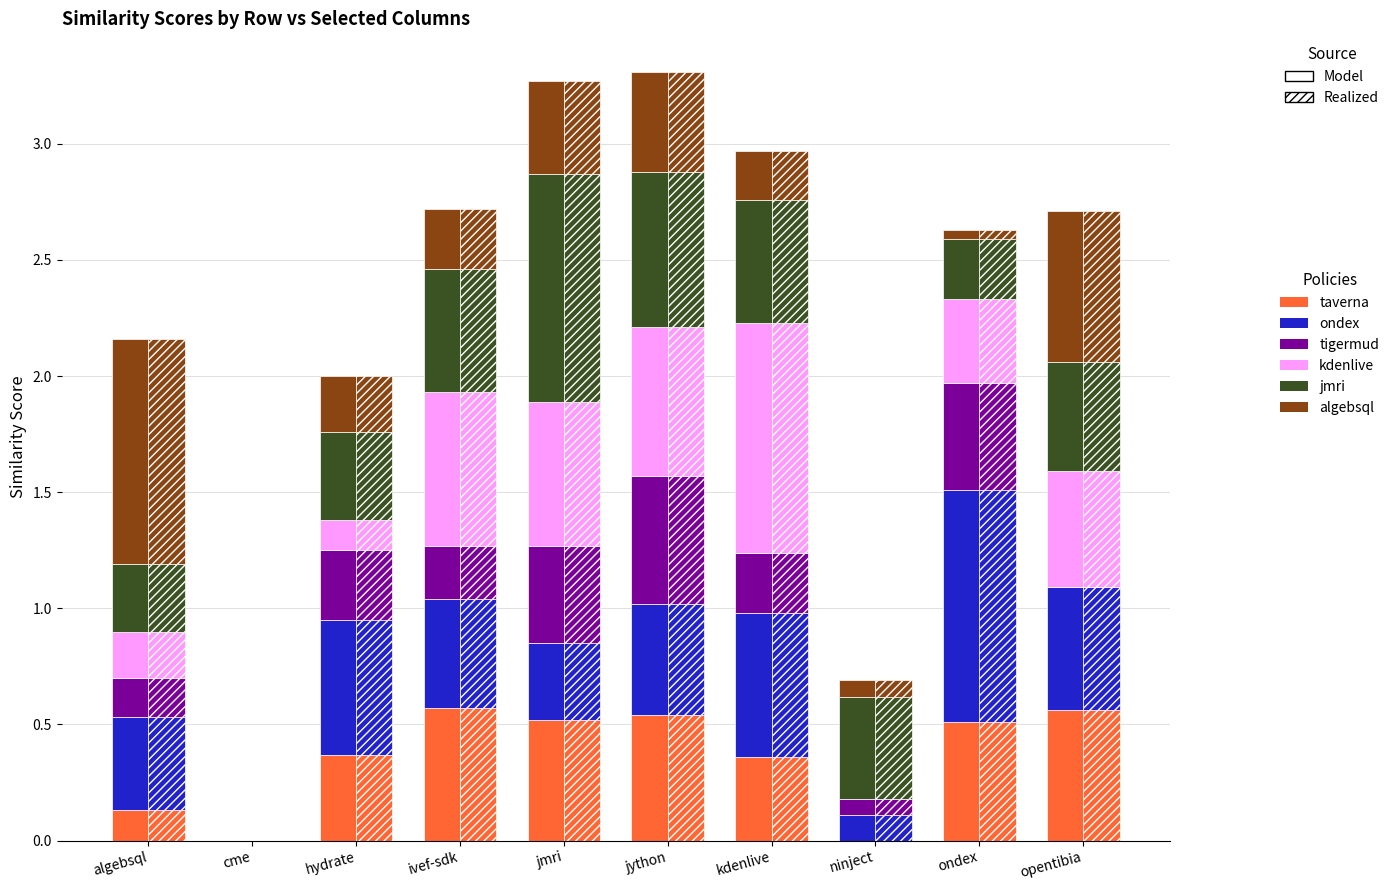

What value does the tigermud.csv series have at jmri?

0.4